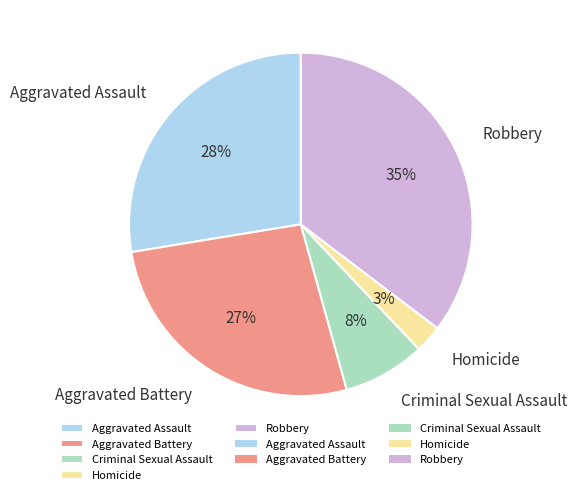

True or false: Aggravated Battery accounts for 27% of the total.

True